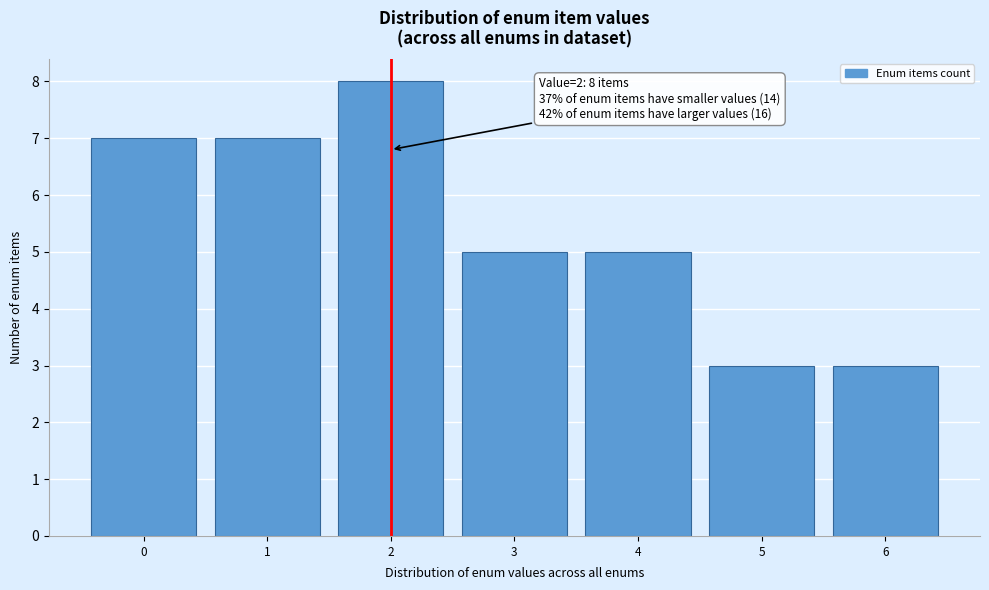

Reading left to right, what are all the values shown in this chart?

7	7	8	5	5	3	3